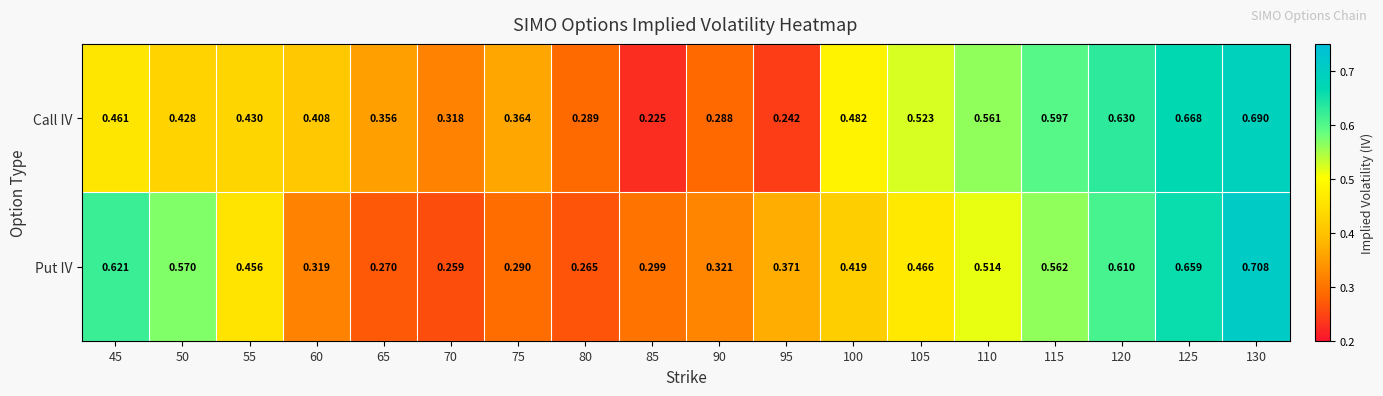

Is the value of Put IV at 125 greater than the value of Call IV at 125?

No